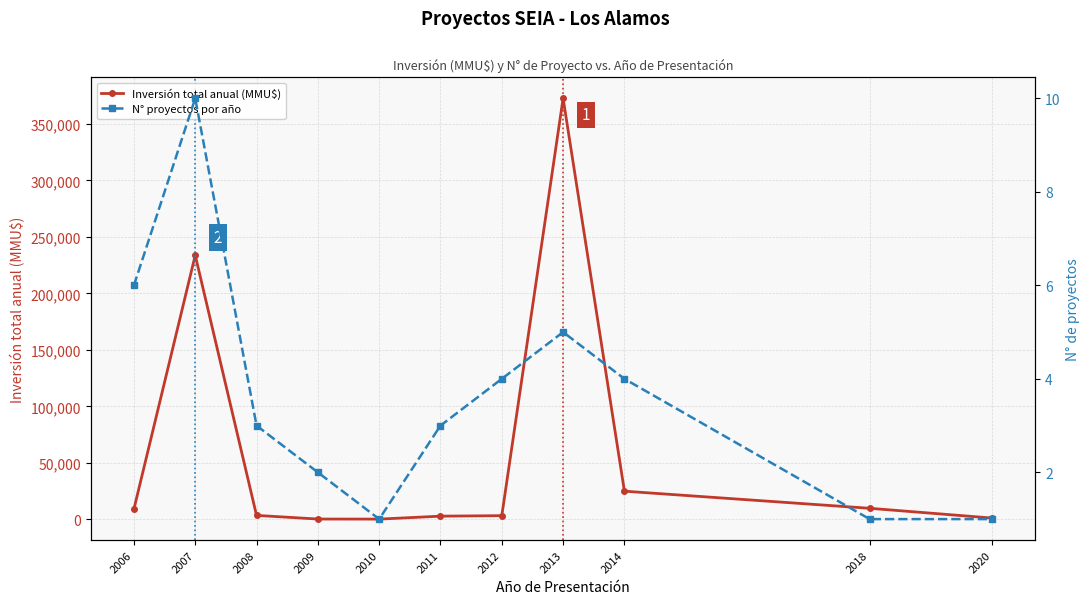

At which label is N° proyectos por año closest to 5?

2013